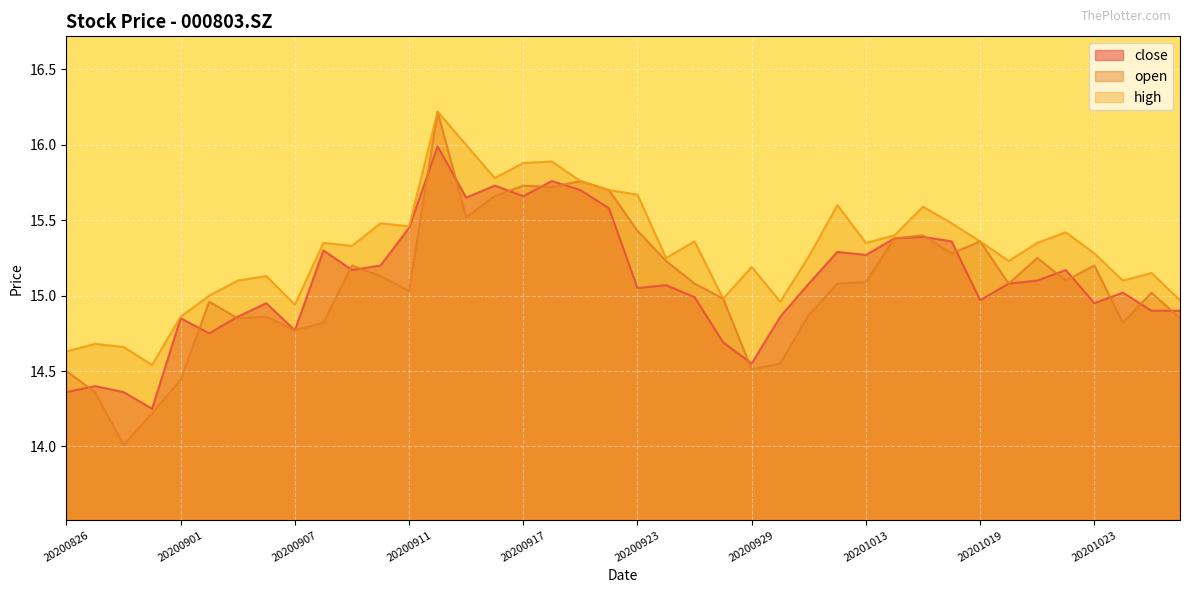

Reading left to right, what are all the values shown in this chart?

close: 14.4	14.4	14.4	14.2	14.8	14.8	14.9	14.9	14.8	15.3	15.2	15.2	15.4	16.0	15.7	15.7	15.7	15.8	15.7	15.6	15.1	15.1	15.0	14.7	14.6	14.9	15.1	15.3	15.3	15.4	15.4	15.4	15.0	15.1	15.1	15.2	14.9	15.0	14.9	14.9
open: 14.5	14.4	14.0	14.2	14.4	15.0	14.8	14.9	14.8	14.8	15.2	15.1	15.0	16.2	15.5	15.7	15.7	15.7	15.8	15.7	15.4	15.2	15.1	15.0	14.5	14.6	14.9	15.1	15.1	15.4	15.4	15.3	15.4	15.1	15.2	15.1	15.2	14.8	15.0	14.8
high: 14.6	14.7	14.7	14.5	14.9	15.0	15.1	15.1	14.9	15.3	15.3	15.5	15.5	16.2	16.0	15.8	15.9	15.9	15.8	15.7	15.7	15.2	15.4	15.0	15.2	15.0	15.3	15.6	15.3	15.4	15.6	15.5	15.4	15.2	15.3	15.4	15.3	15.1	15.2	15.0